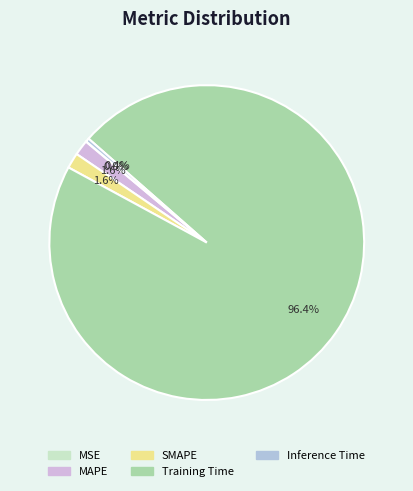

Does MSE represent more than half of the total?

No